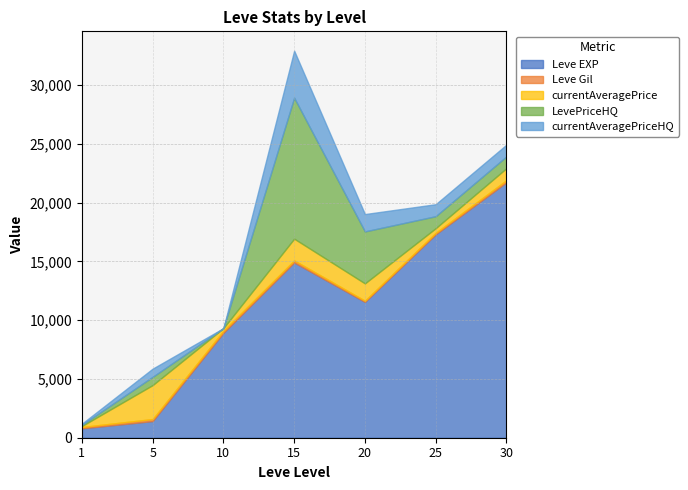

In LevePriceHQ, how many points are lower than both neighbors (excluding endpoints)?

1